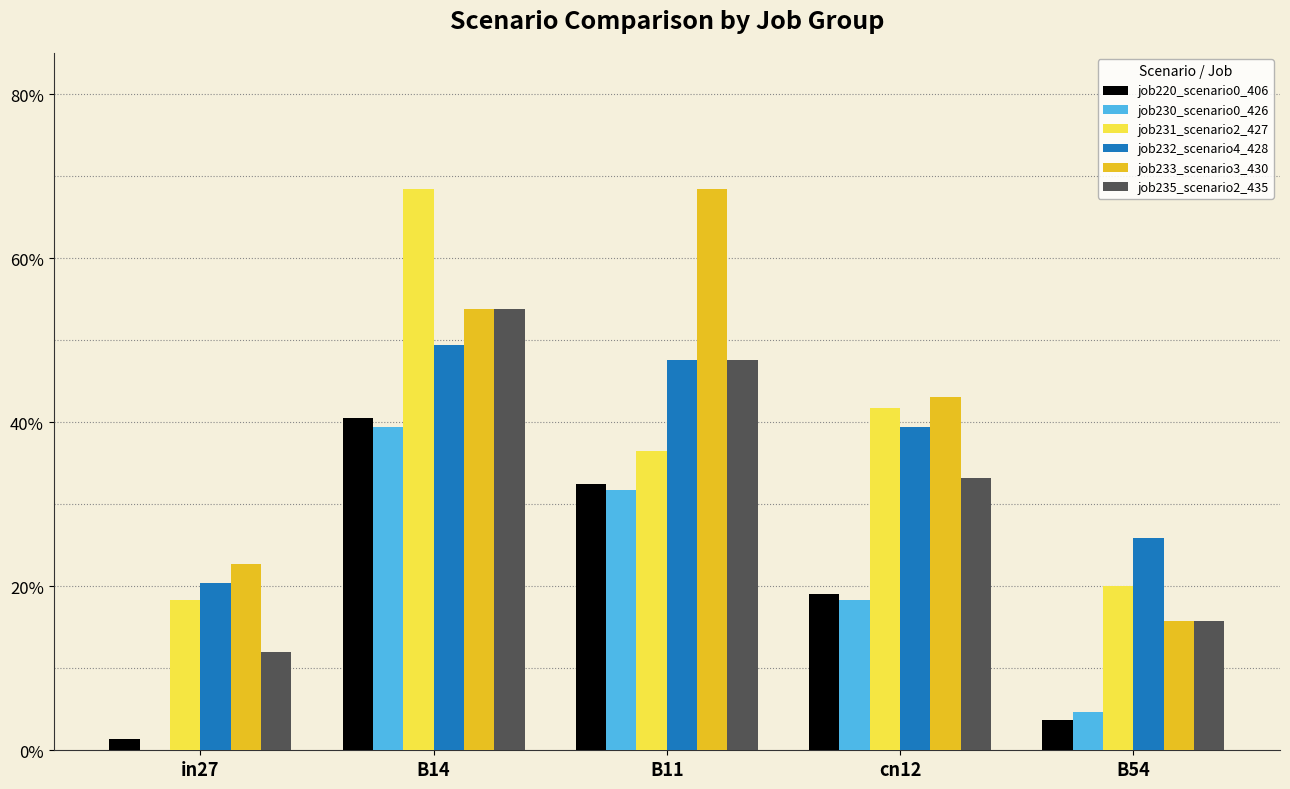

Are the bars horizontal?

No